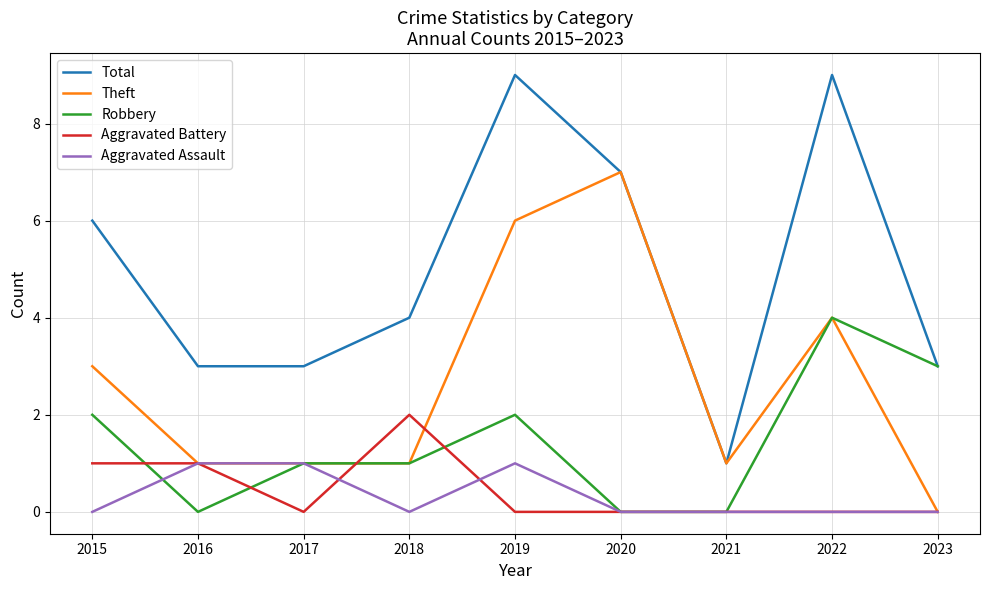

Which series has the largest range (max minus min)?

Total